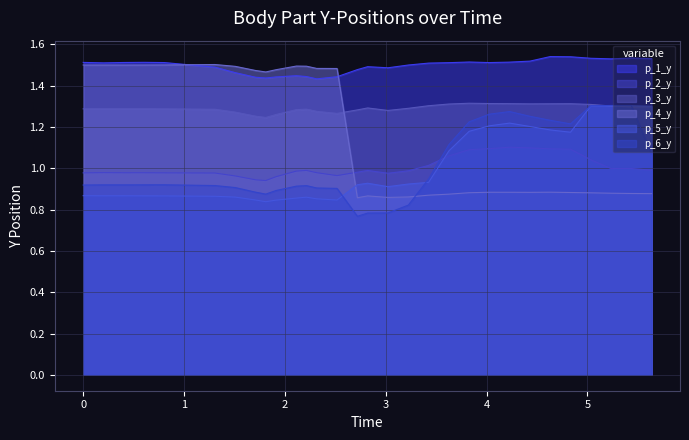

Where is p_3_y nearest to the value 1?

1.8102123737335205